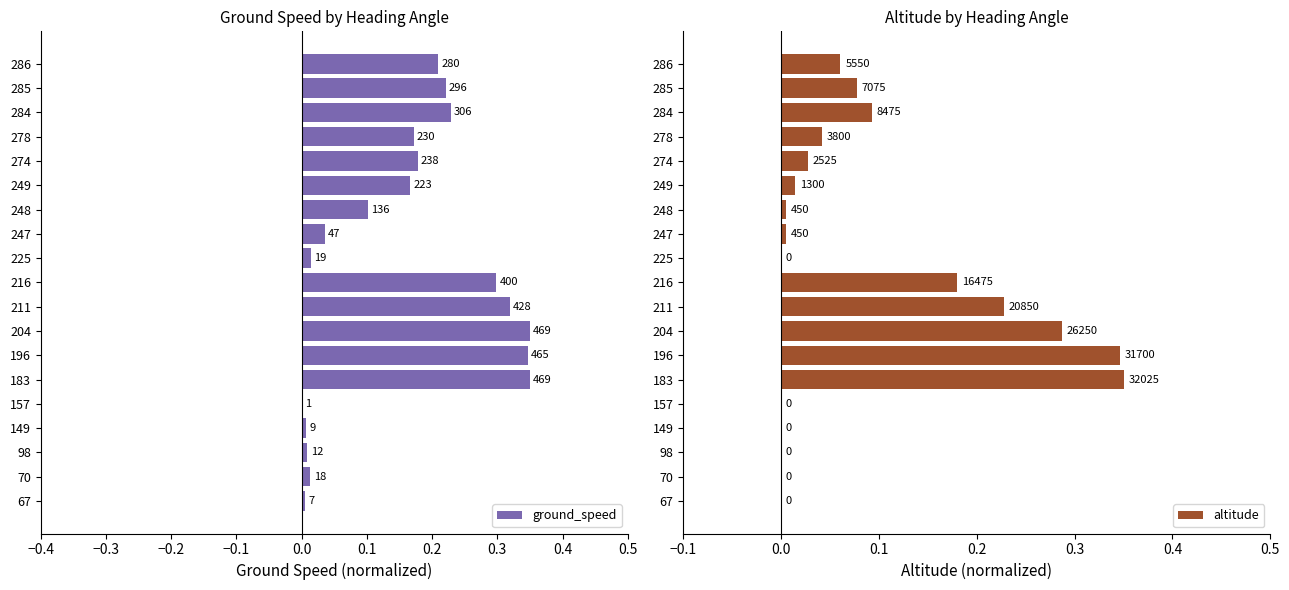

How many bars are there in total?

38